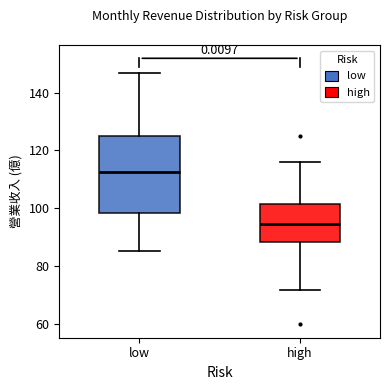

Which box is the tallest, from its lower edge to its upper edge?

low